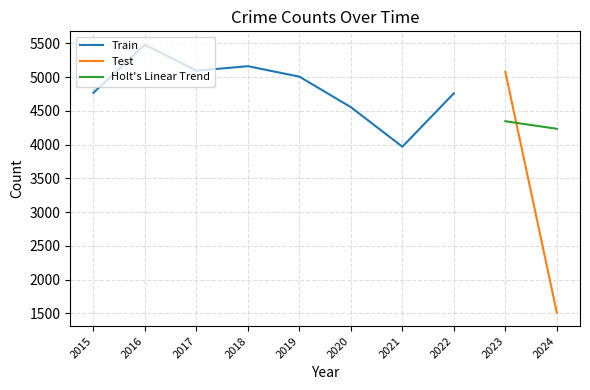

What is the lowest value of the Train series?

3970